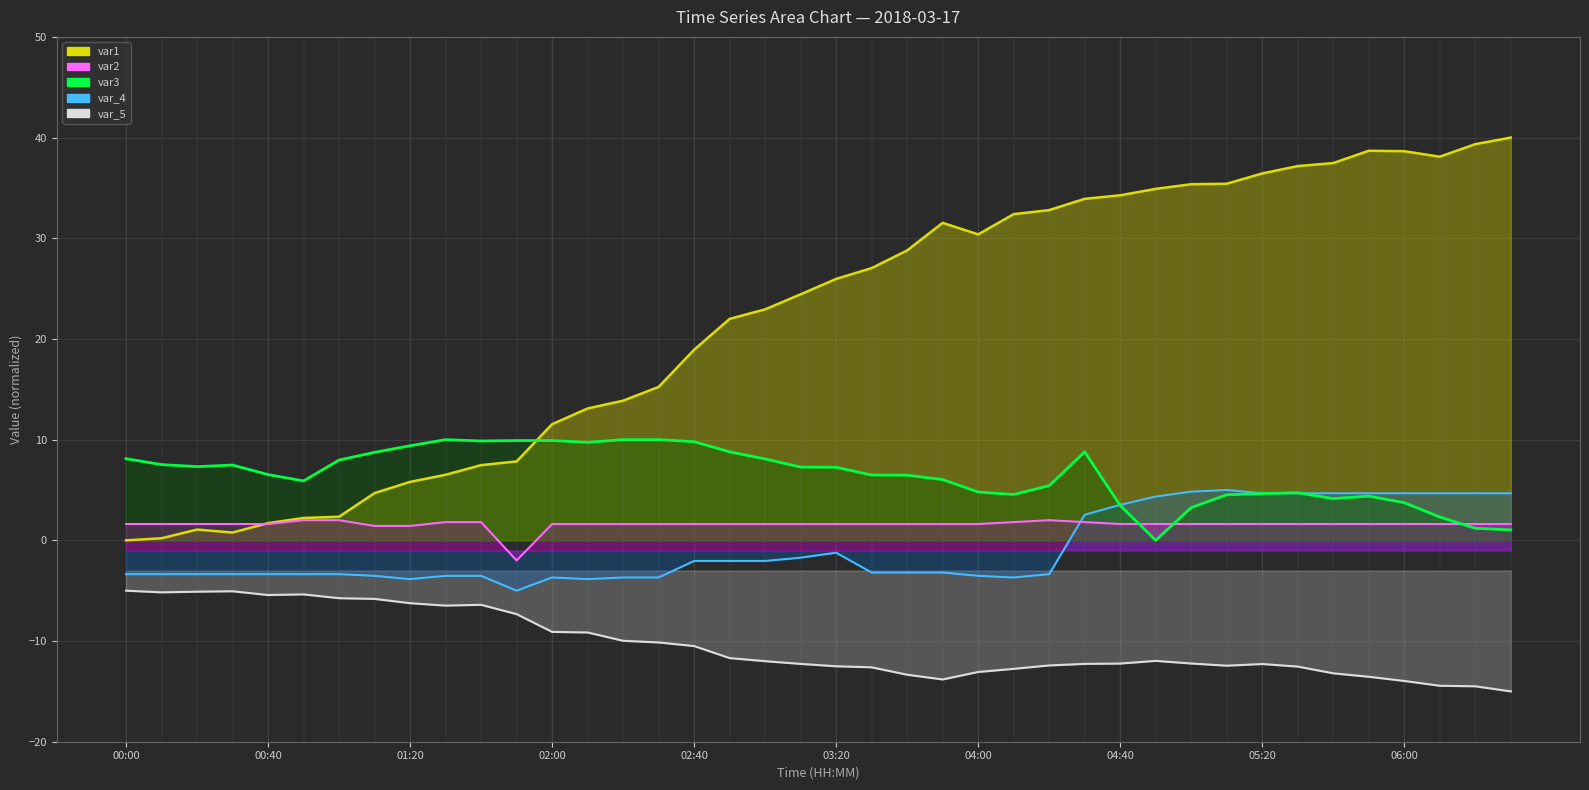

What is the greatest value displayed?

40.0